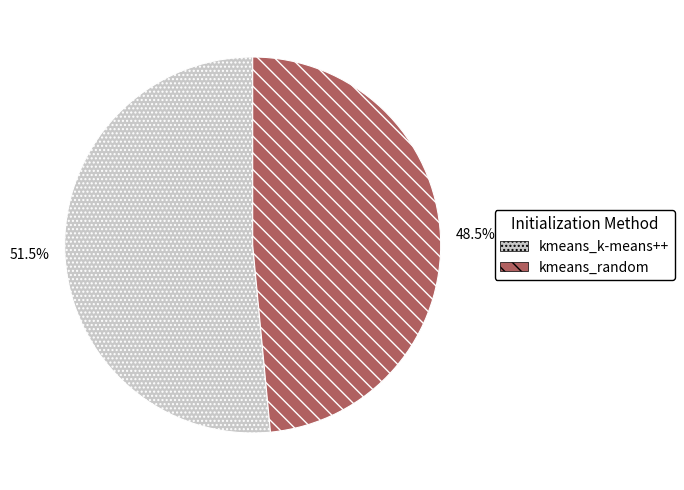

How many slices are in this pie chart?

2